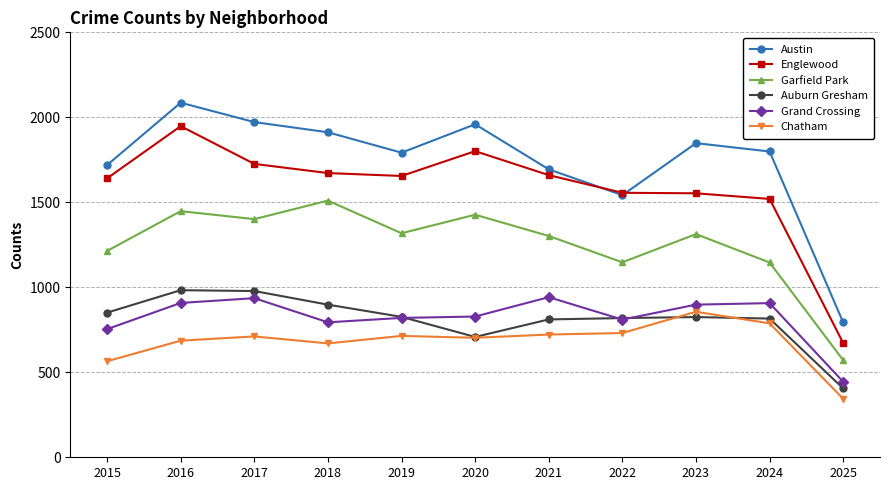

The Englewood series shows 338 at 2025. True or false?

False